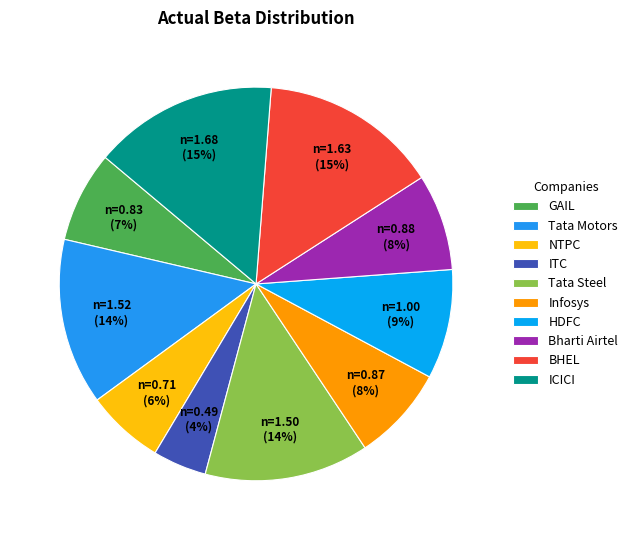

True or false: NTPC accounts for 1% of the total.

False